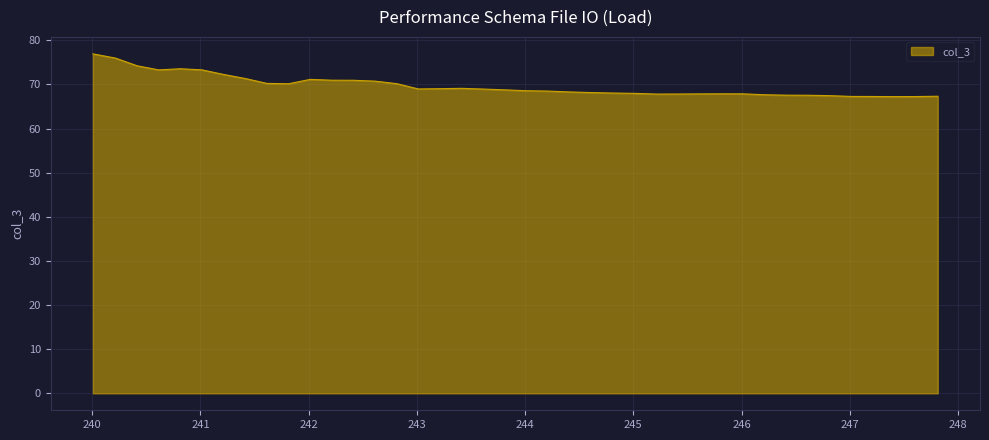

What is the minimum value shown in the chart?

67.2